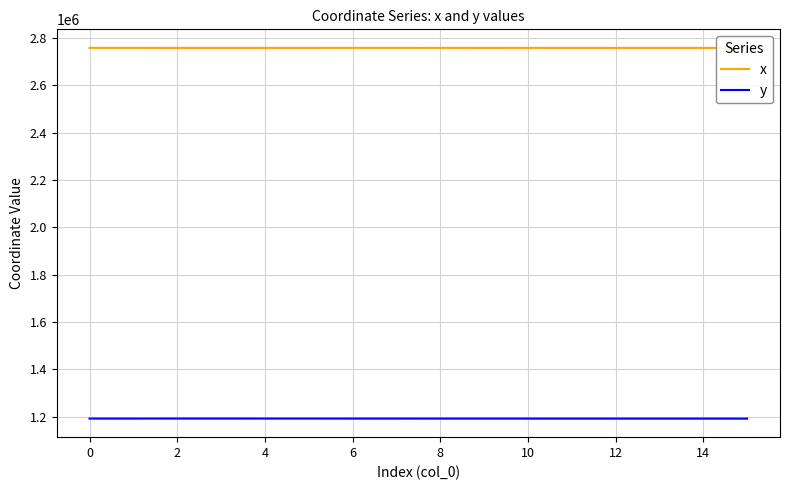

True or false: y and x cross at least once.

False